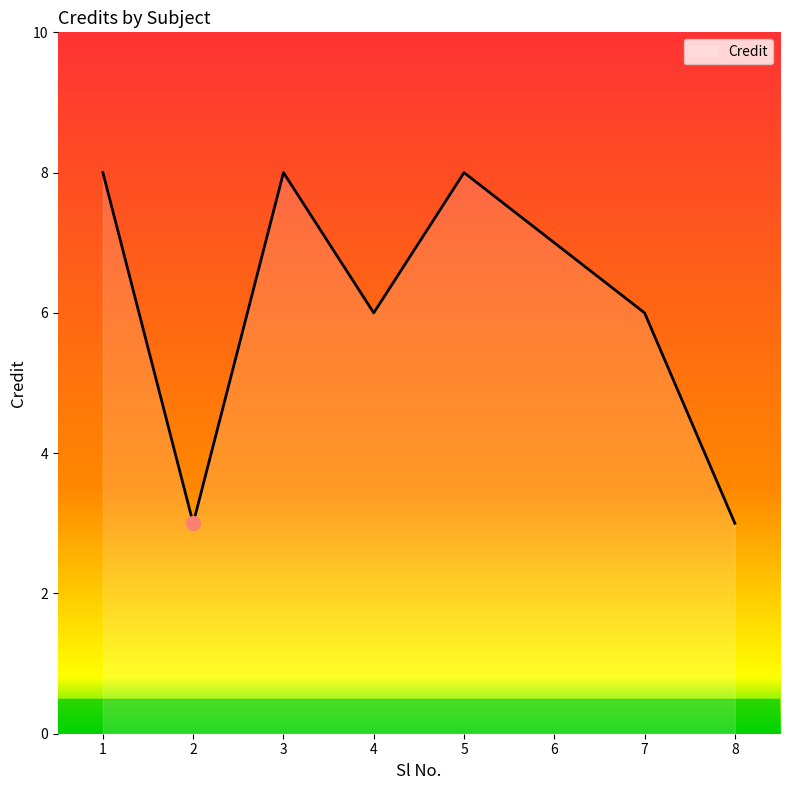

Reading left to right, transcribe all the data shown in this chart.

8	3	8	6	8	7	6	3